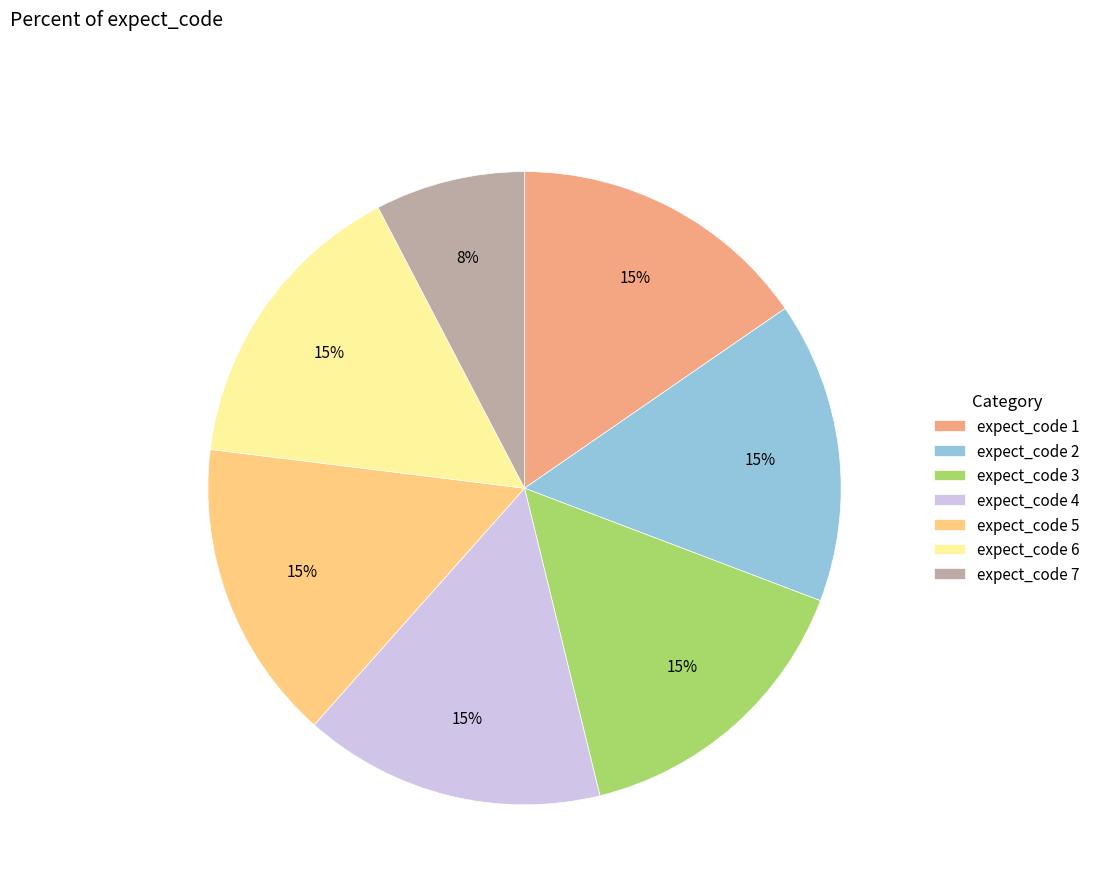

Is there any slice that represents more than half of the pie?

No